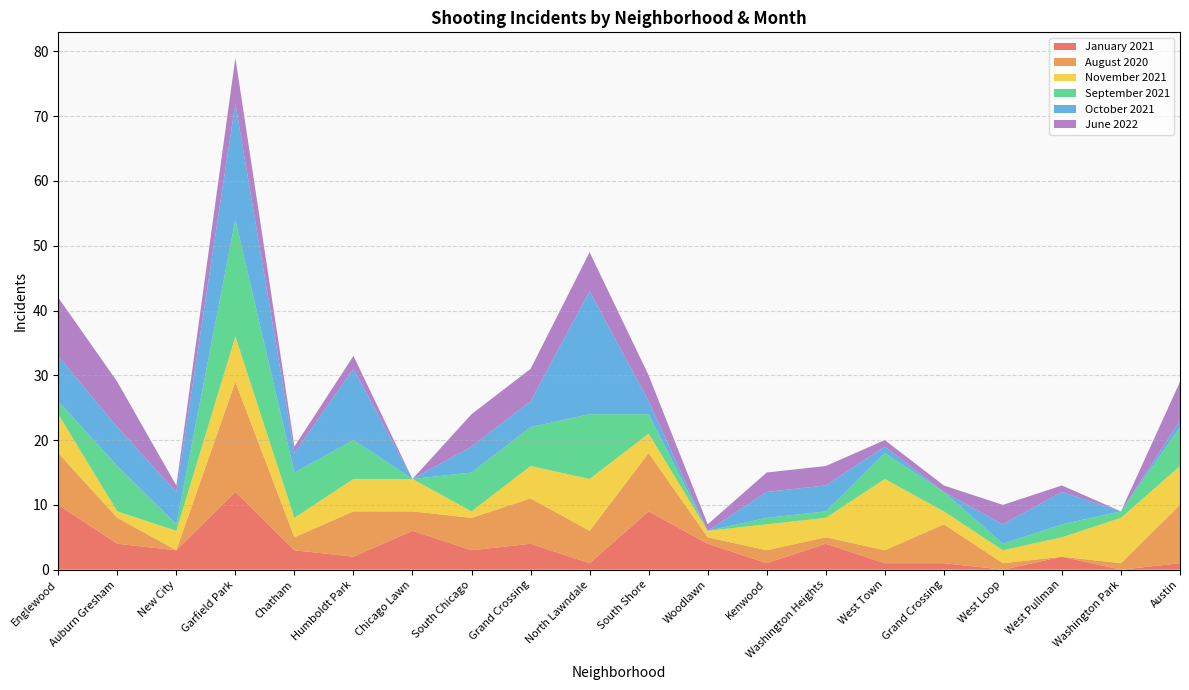

Reading right to left, list all the values displayed in this chart.

January 2021: 1	0	2	0	1	1	4	1	4	9	1	4	3	6	2	3	12	3	4	10
August 2020: 9	1	0	1	6	2	1	2	1	9	5	7	5	3	7	2	17	0	4	8
November 2021: 6	7	3	2	2	11	3	4	1	3	8	5	1	5	5	3	7	3	1	6
September 2021: 6	1	2	1	3	4	1	1	0	3	10	6	6	0	6	7	18	1	7	2
October 2021: 1	0	5	3	0	1	4	4	0	2	19	4	4	0	11	3	18	5	6	7
June 2022: 6	0	1	3	1	1	3	3	1	4	6	5	5	0	2	1	7	1	7	9